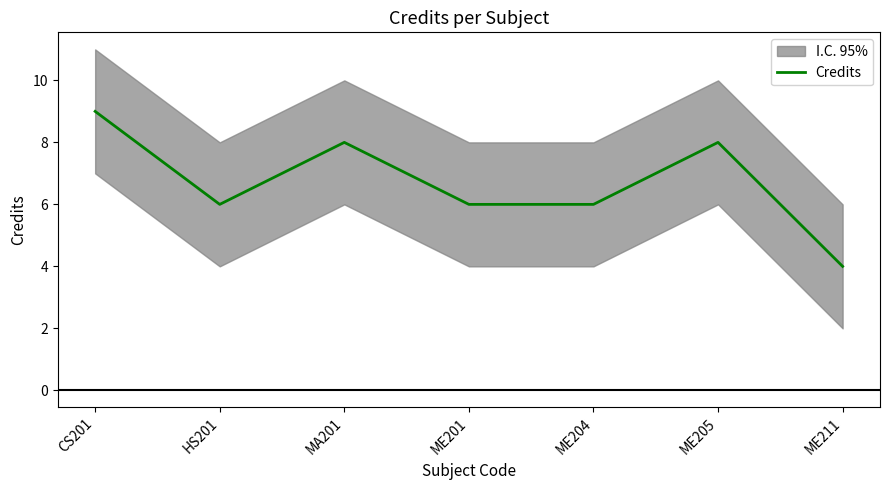

Read the value at ME201.

6